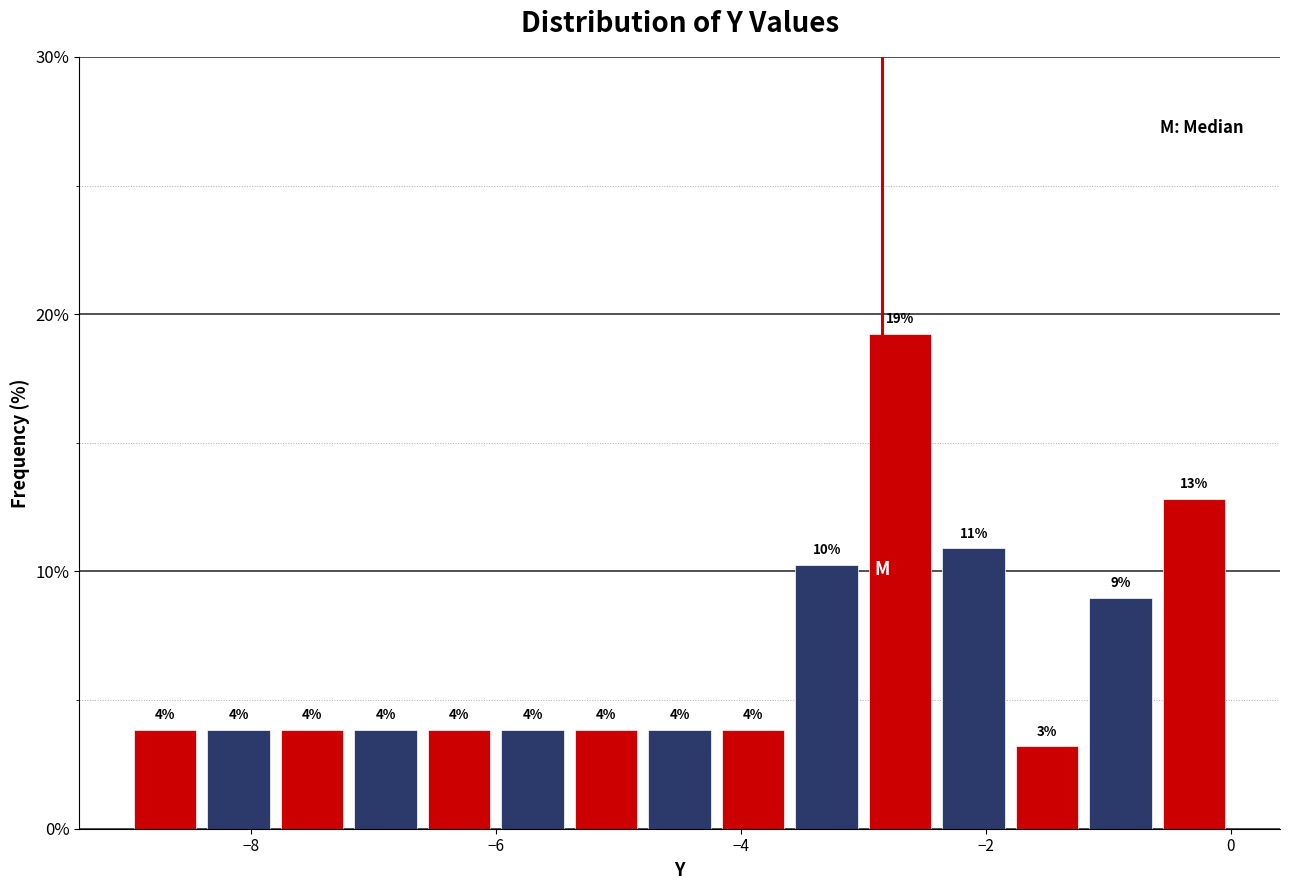

Read against the x-axis, roughly where is the centre of the tallest bar?

-2.6